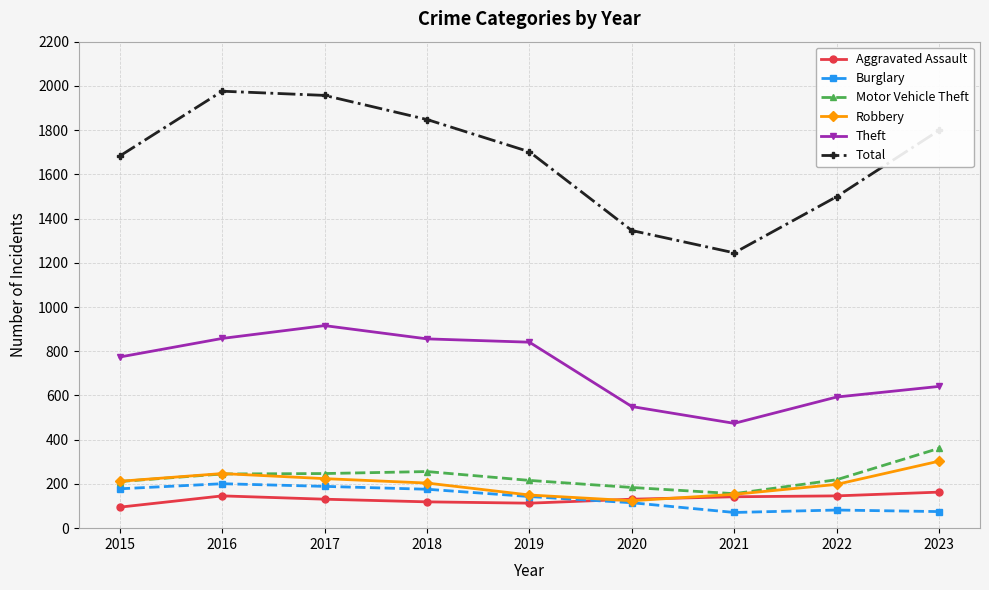

In Theft, how many points are lower than both neighbors (excluding endpoints)?

1